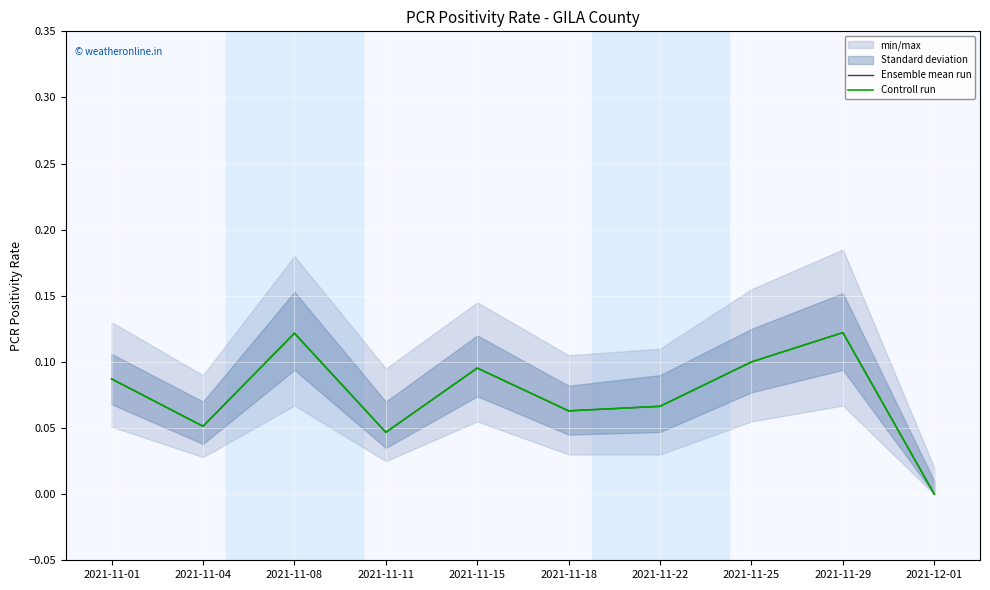

Which series has the widest spread of values?

Ensemble mean run